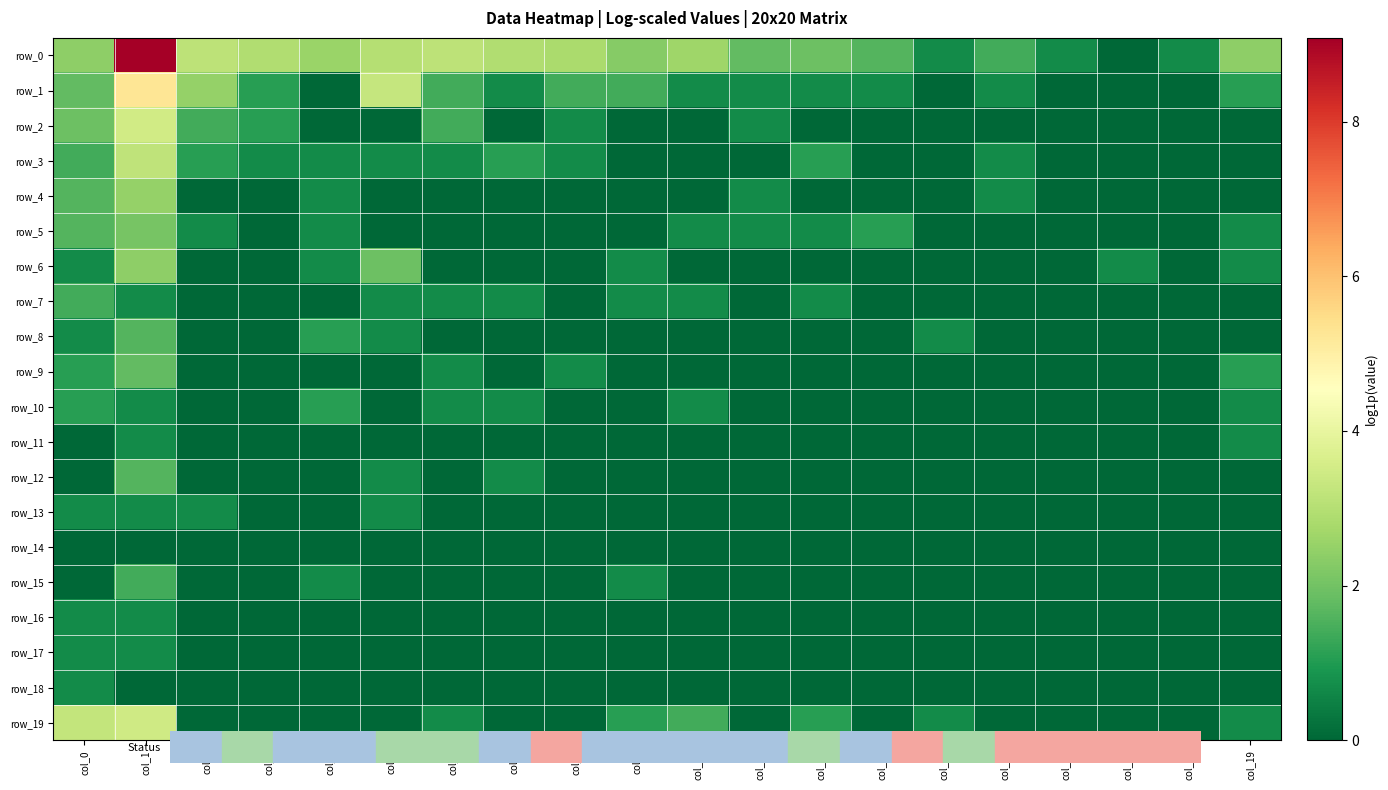

The row_9 series shows 2.7 at col_1. True or false?

False